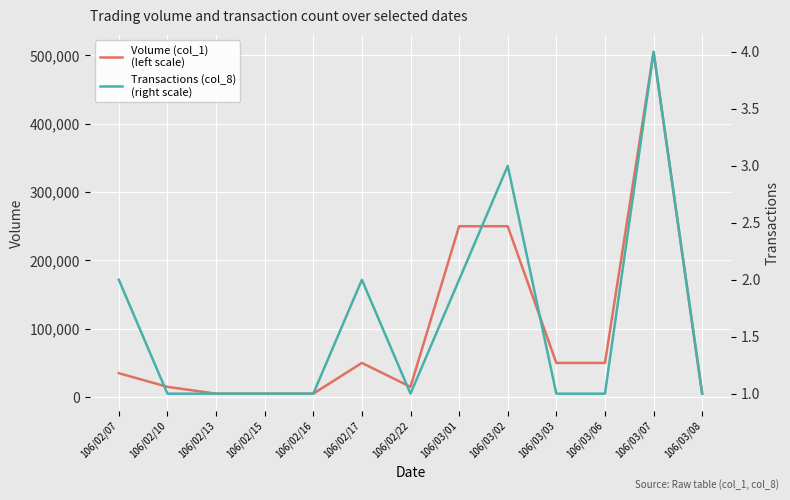

What is the value of the Volume (col_1)
(left scale) point at the 7th from the left?

15000